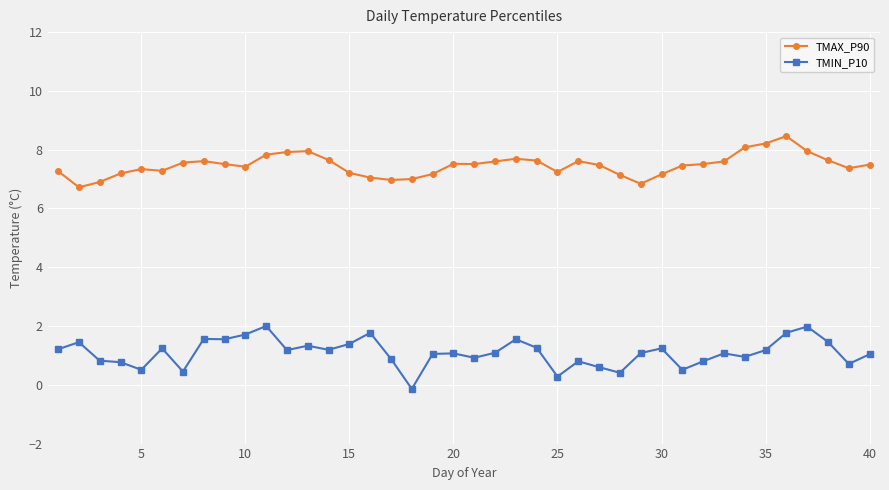

What is the sum of all TMIN_P10 values?

43.7